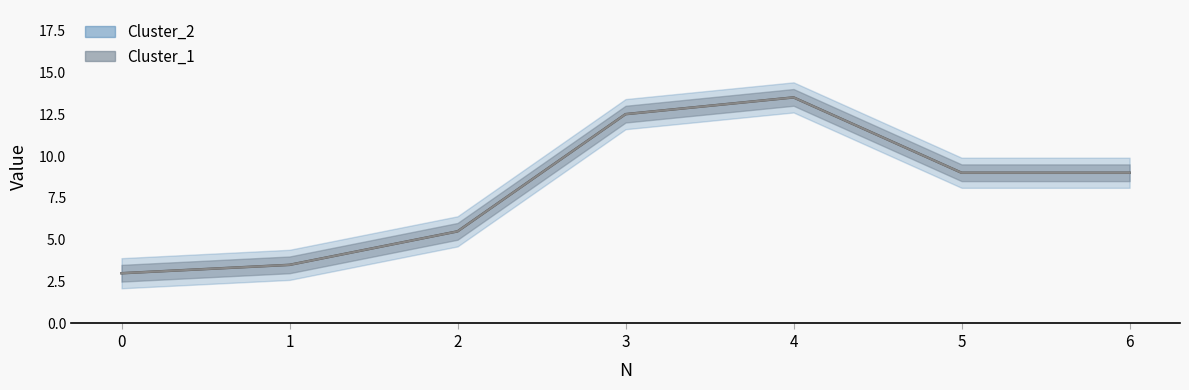

List the series in order of their peak value, highest first.

Cluster_1, Cluster_2